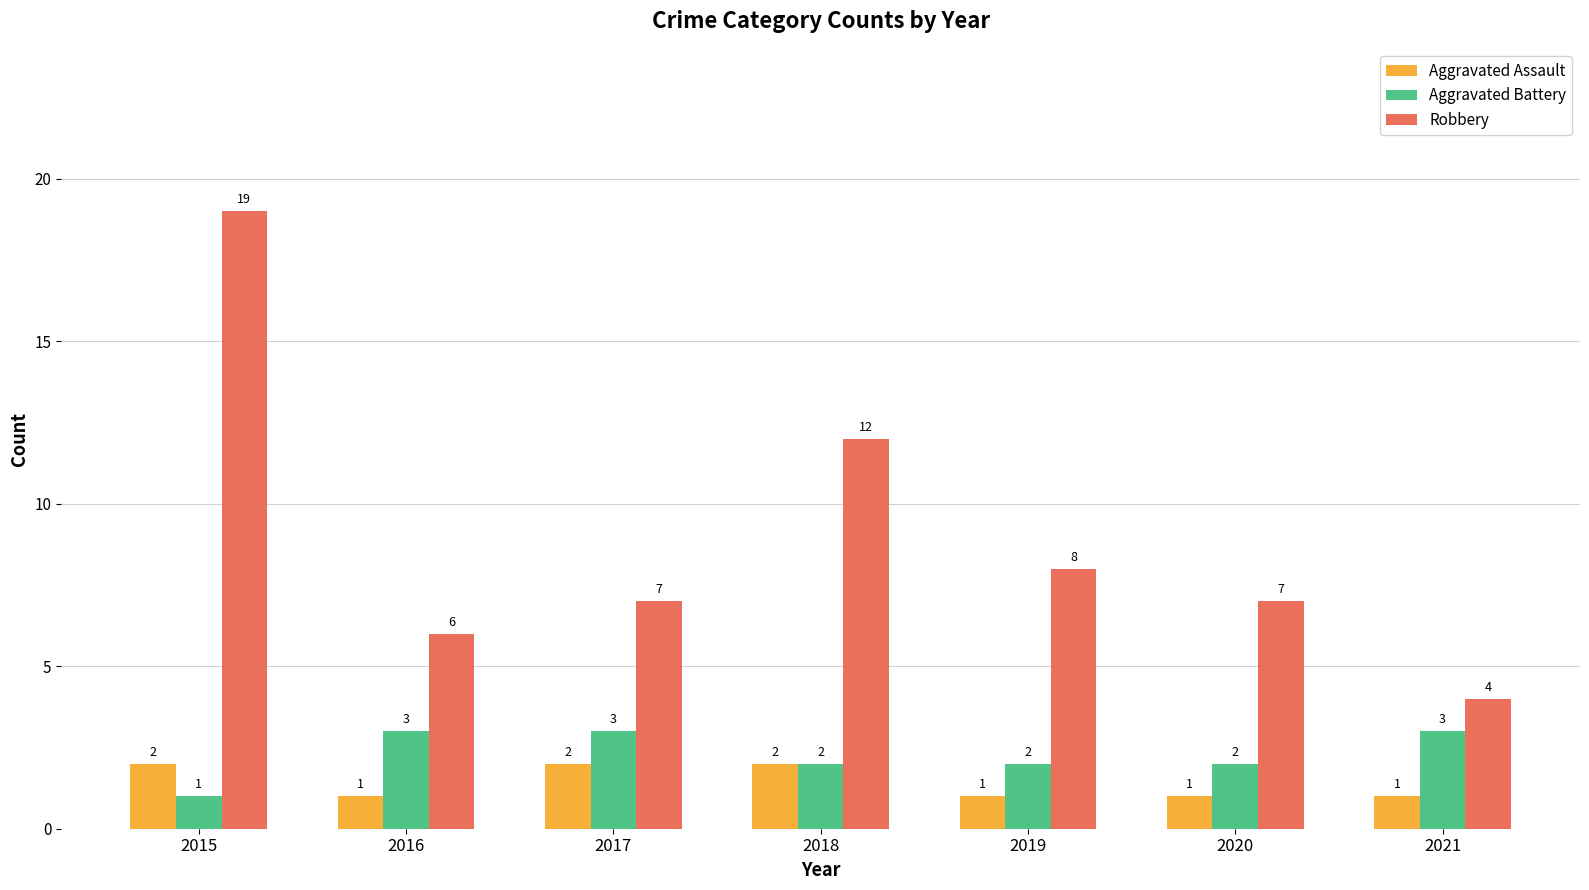

What is the average value of the Aggravated Assault series?

1